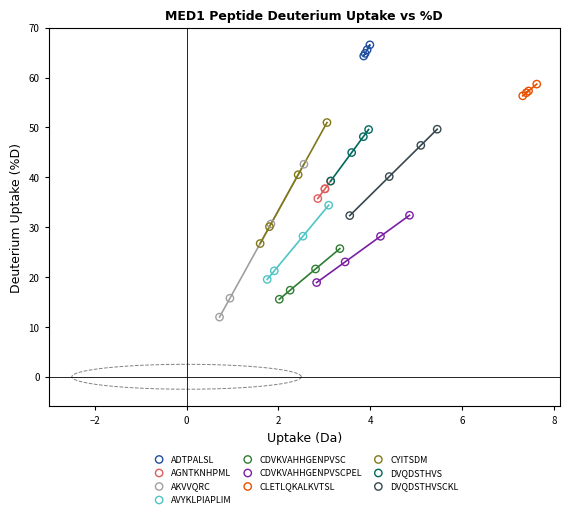

Which series contains the lowest Y value?

AKVVQRC